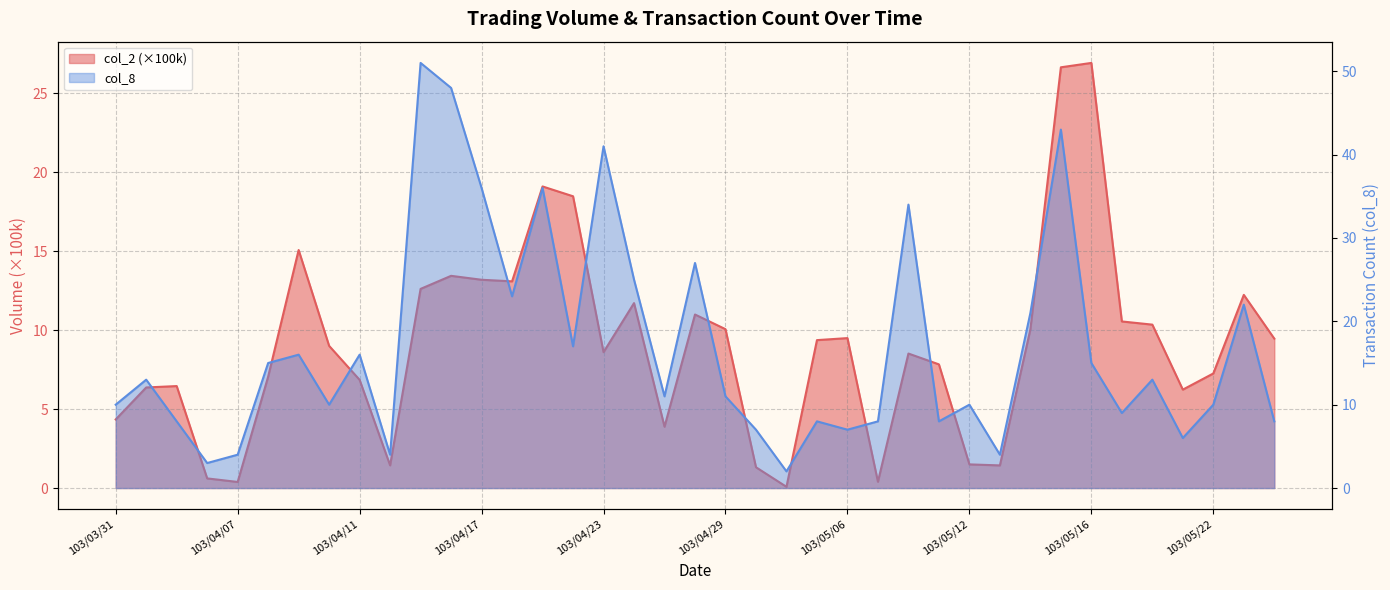

The col_2 series shows 3.9 at 103/04/25. True or false?

True